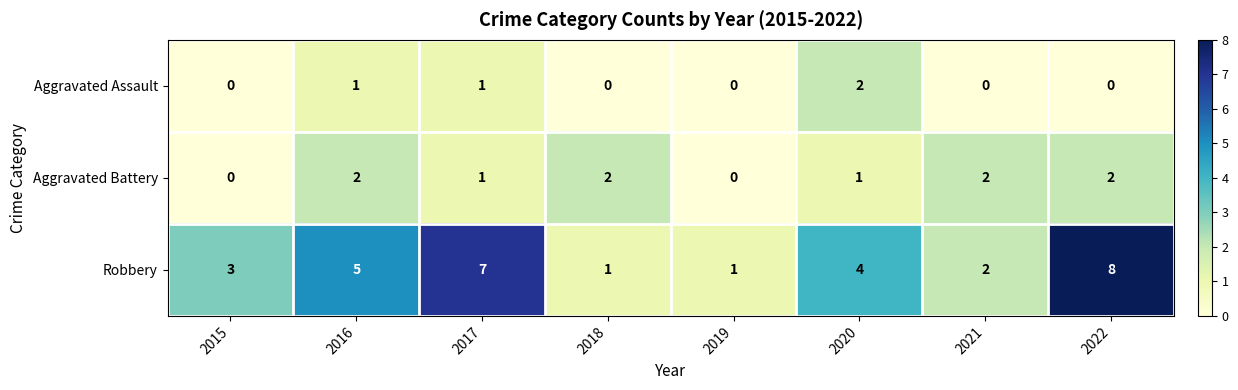

Rank the series by their average value, from lowest to highest.

Aggravated Assault, Aggravated Battery, Robbery